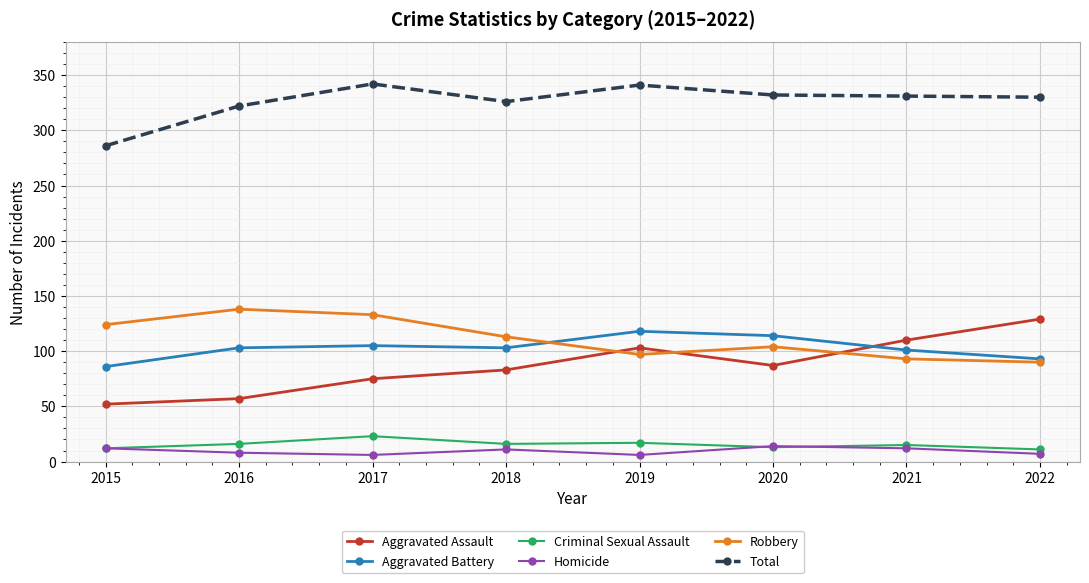

Which series has the largest range (max minus min)?

Aggravated Assault